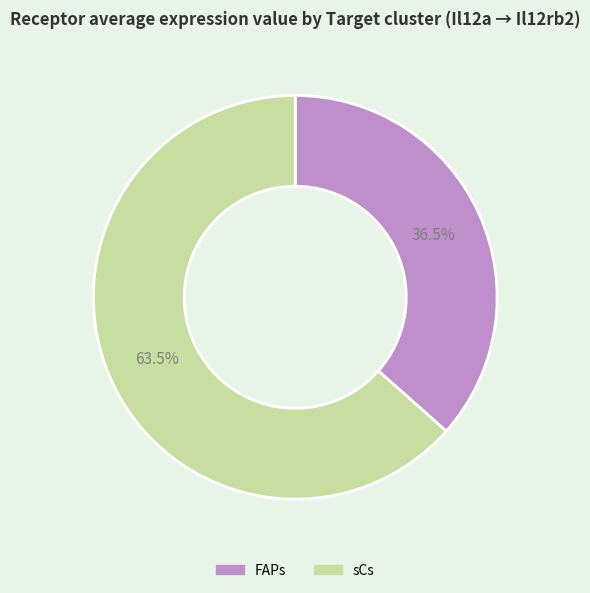

Rank the categories by value from lowest to highest.

FAPs, sCs